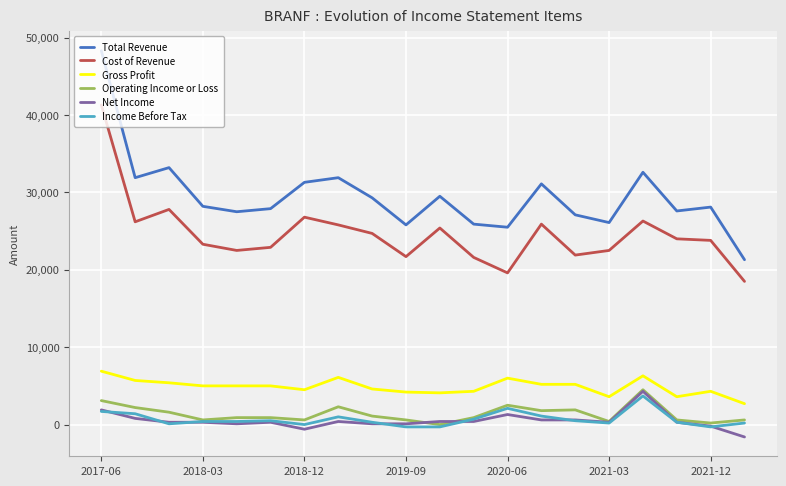

What is the greatest value displayed?

48300